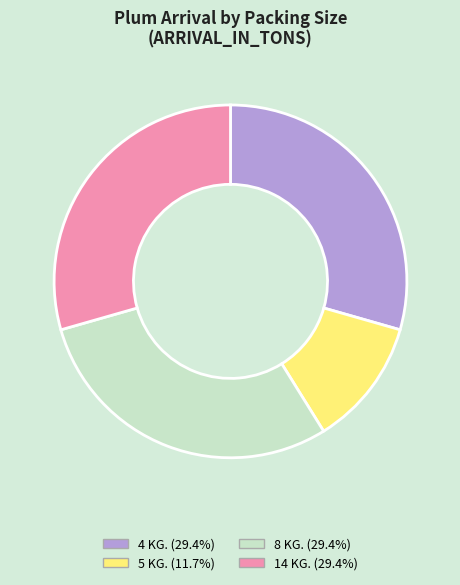

Count the number of slices in the pie.

4